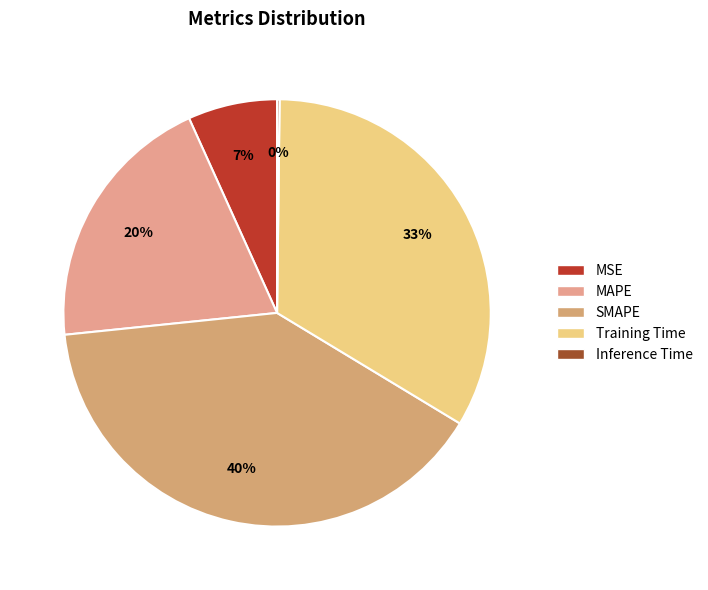

How much of the chart is everything except SMAPE?

60.3%